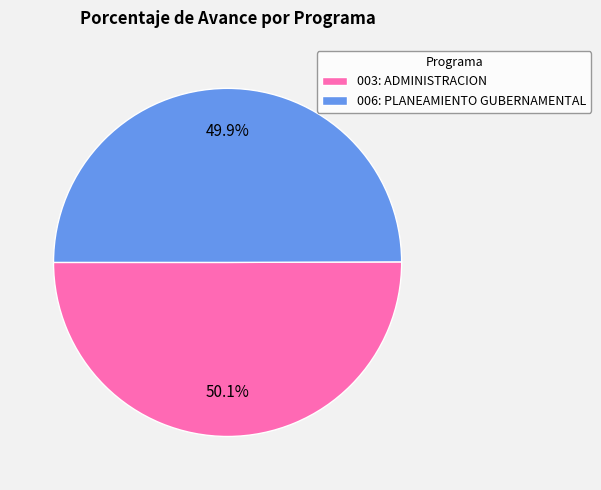

What is the ratio of the value at 003: ADMINISTRACION to the value at 006: PLANEAMIENTO GUBERNAMENTAL?

1.0